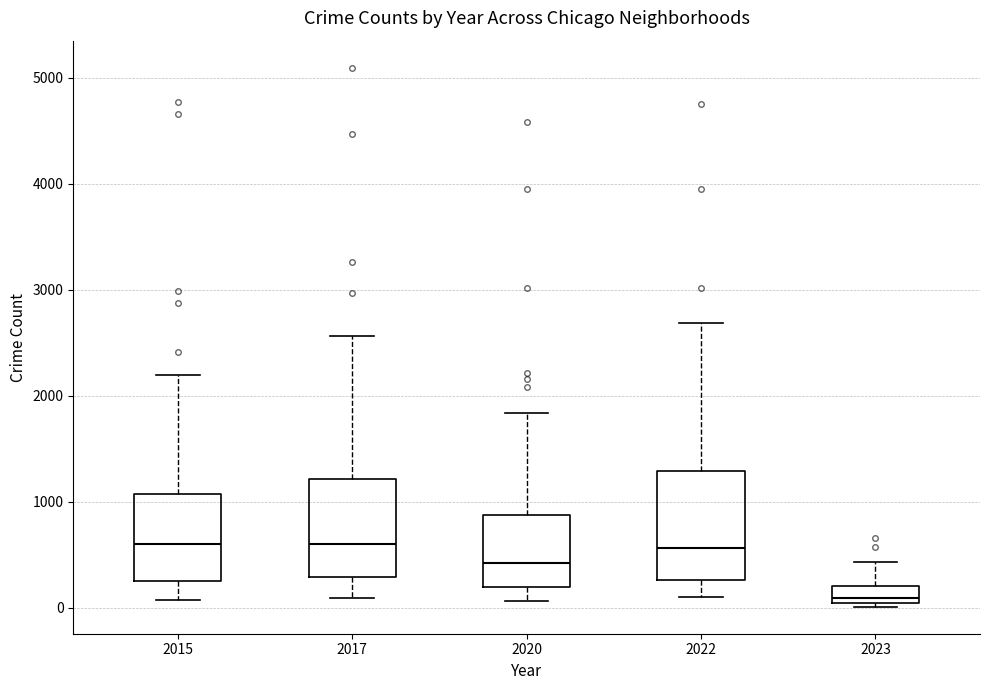

Reading left to right, read every box against the y-axis: the position of its median line, the range the box covers, and the ends of its whiskers. The values are not printed on the chart, so give them approximately, as read against the axis.

2015: median 600, box 300 to 1100, whiskers 100 to 2200
2017: median 600, box 300 to 1200, whiskers 100 to 2600
2020: median 400, box 200 to 900, whiskers 100 to 1800
2022: median 600, box 300 to 1300, whiskers 100 to 2700
2023: median 100, box 0 to 200, whiskers 0 (just below the box's lower edge) to 400